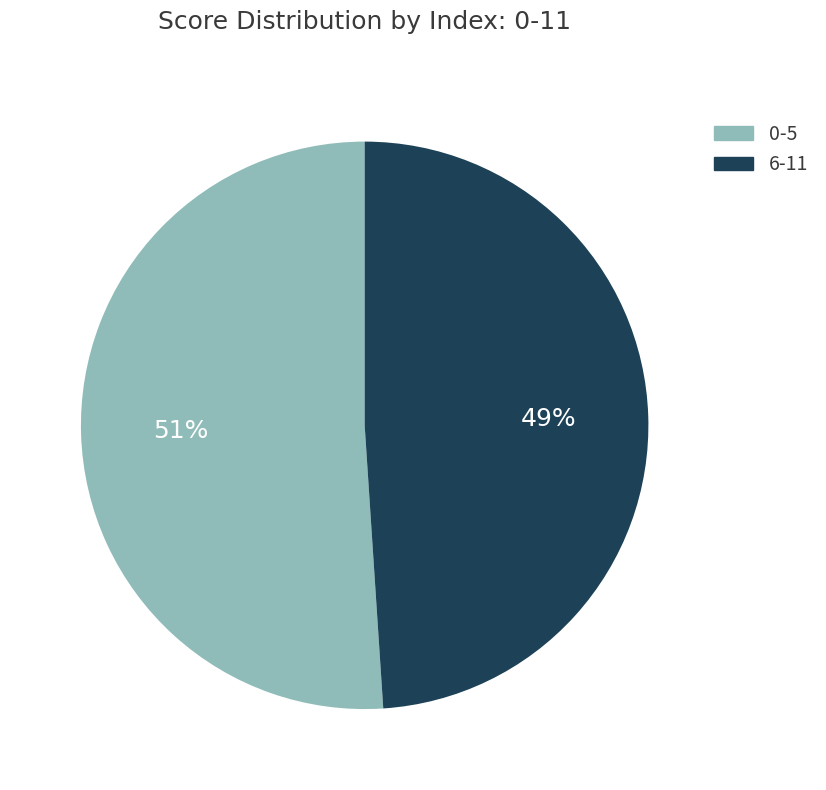

Is there a majority slice in this chart?

Yes